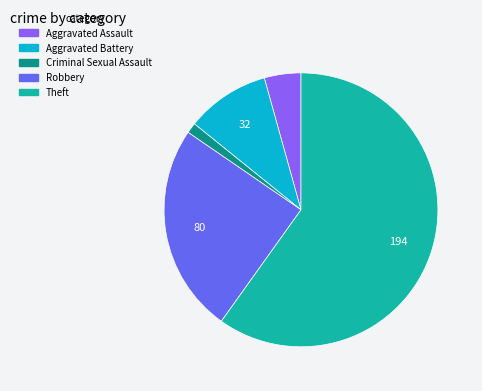

Is there any slice that represents more than half of the pie?

Yes